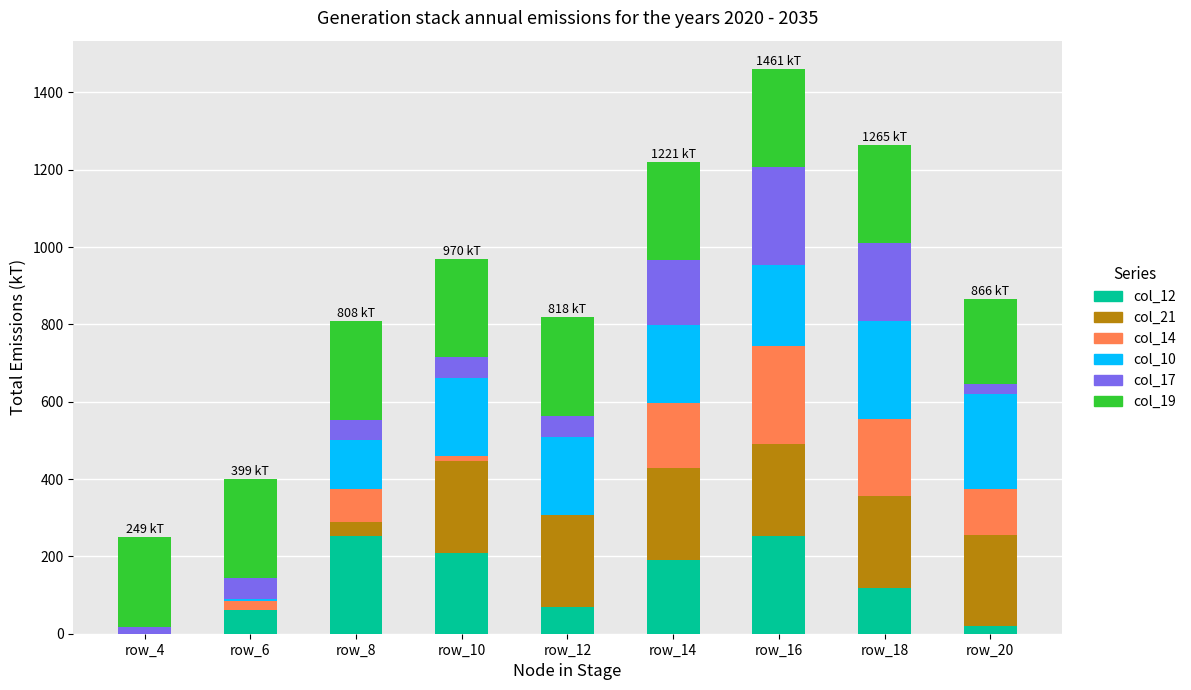

What is the difference between the col_12 values at row_16 and row_4?

254